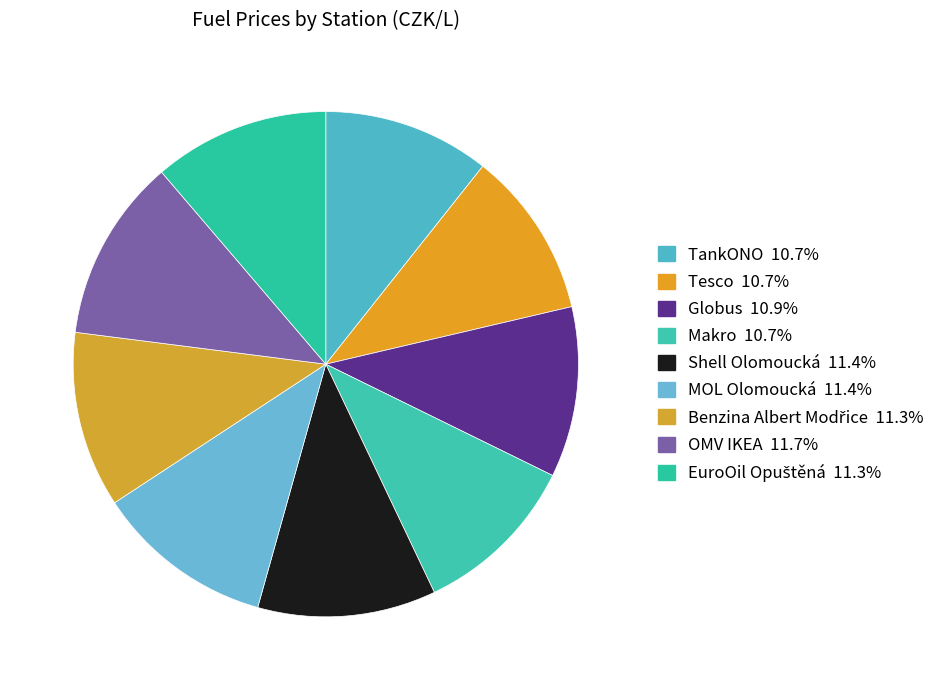

Rank the categories by value from lowest to highest.

TankONO, Tesco, Makro, Globus, Benzina Albert Modřice, EuroOil Opuštěná, Shell Olomoucká, MOL Olomoucká, OMV IKEA